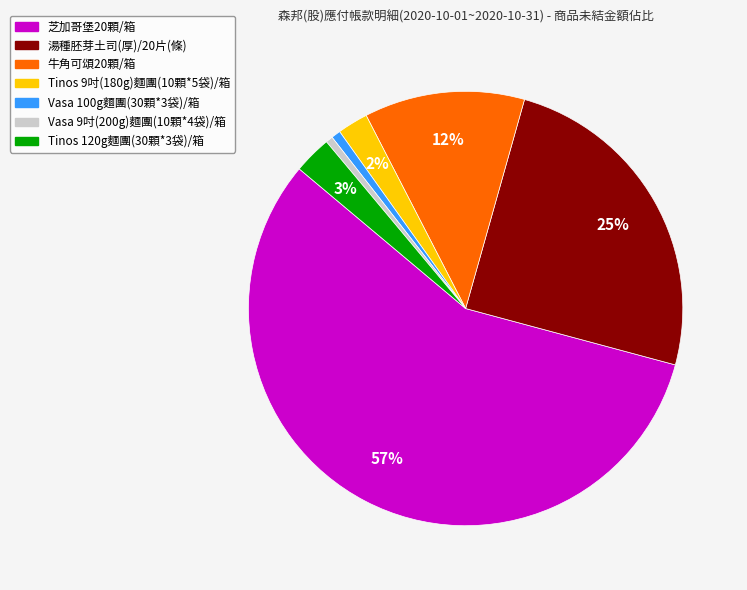

How many slices are in this pie chart?

7